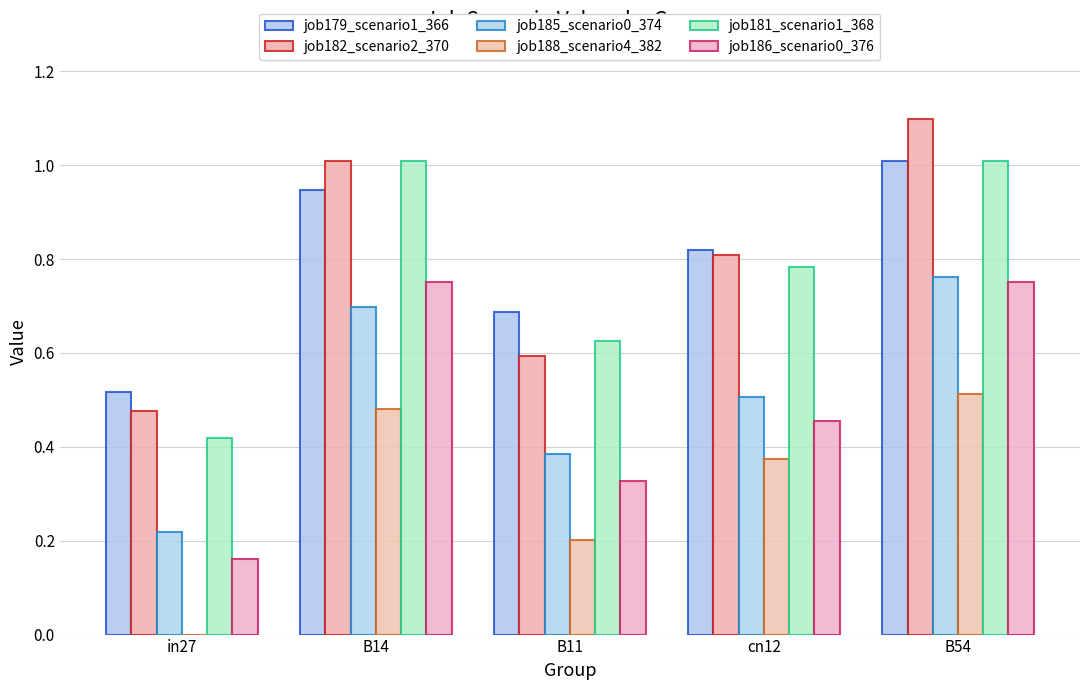

Where is job179_scenario1_366 nearest to the value 0?

in27